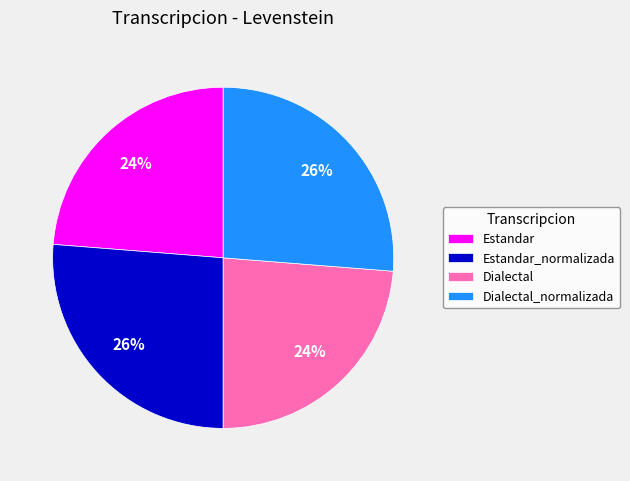

To the nearest percent, what percentage of the pie is Estandar_normalizada?

26%